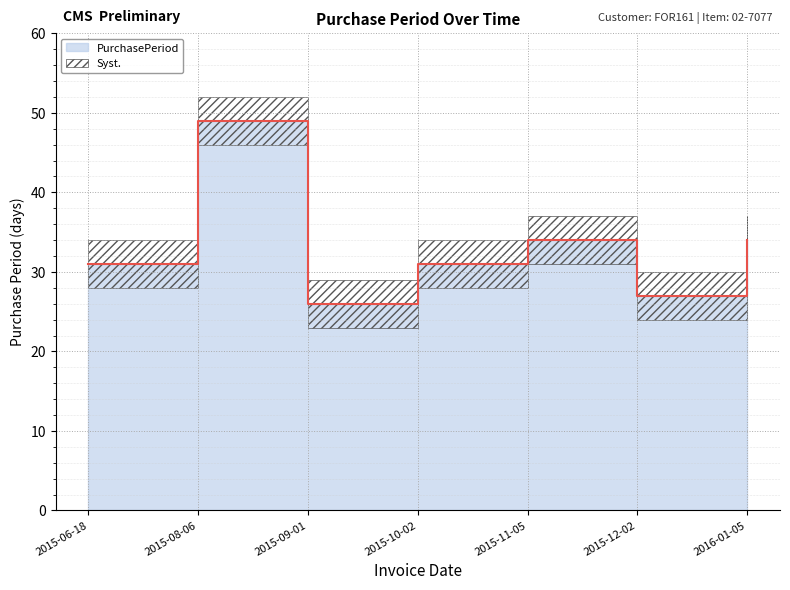

Reading right to left, list all the values displayed in this chart.

2016-01-05=34	2015-12-02=27	2015-11-05=34	2015-10-02=31	2015-09-01=26	2015-08-06=49	2015-06-18=31